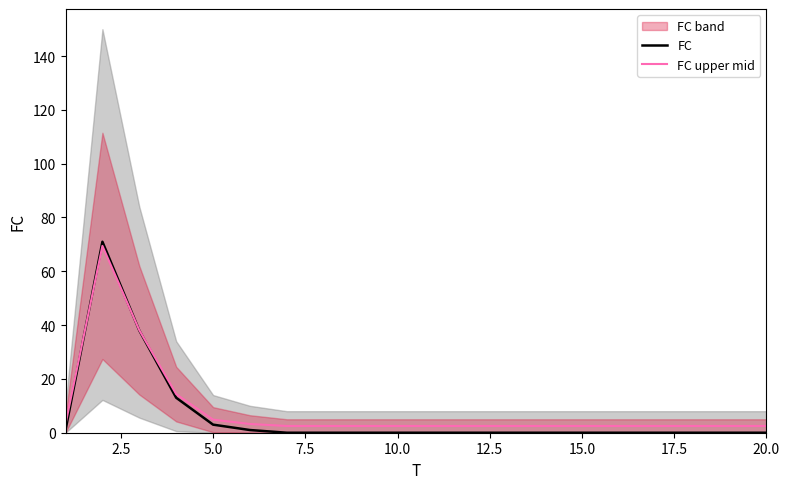

In FC, how many points are higher than both neighbors (excluding endpoints)?

1